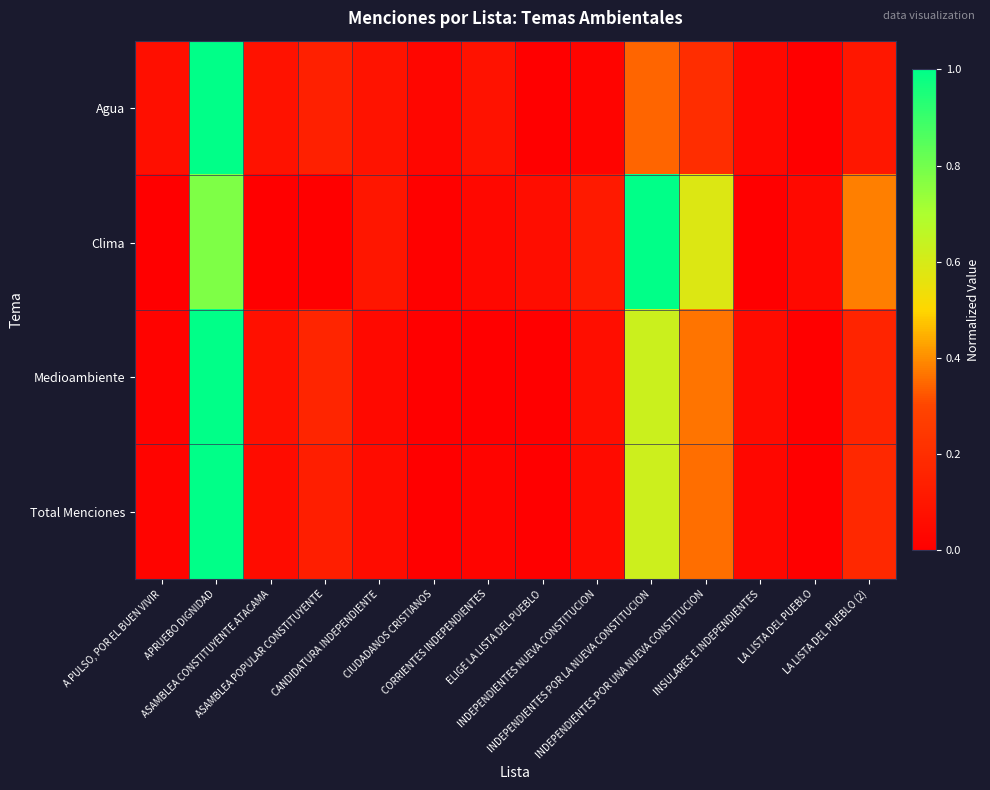

At which category is the sum across all series the highest?

APRUEBO DIGNIDAD